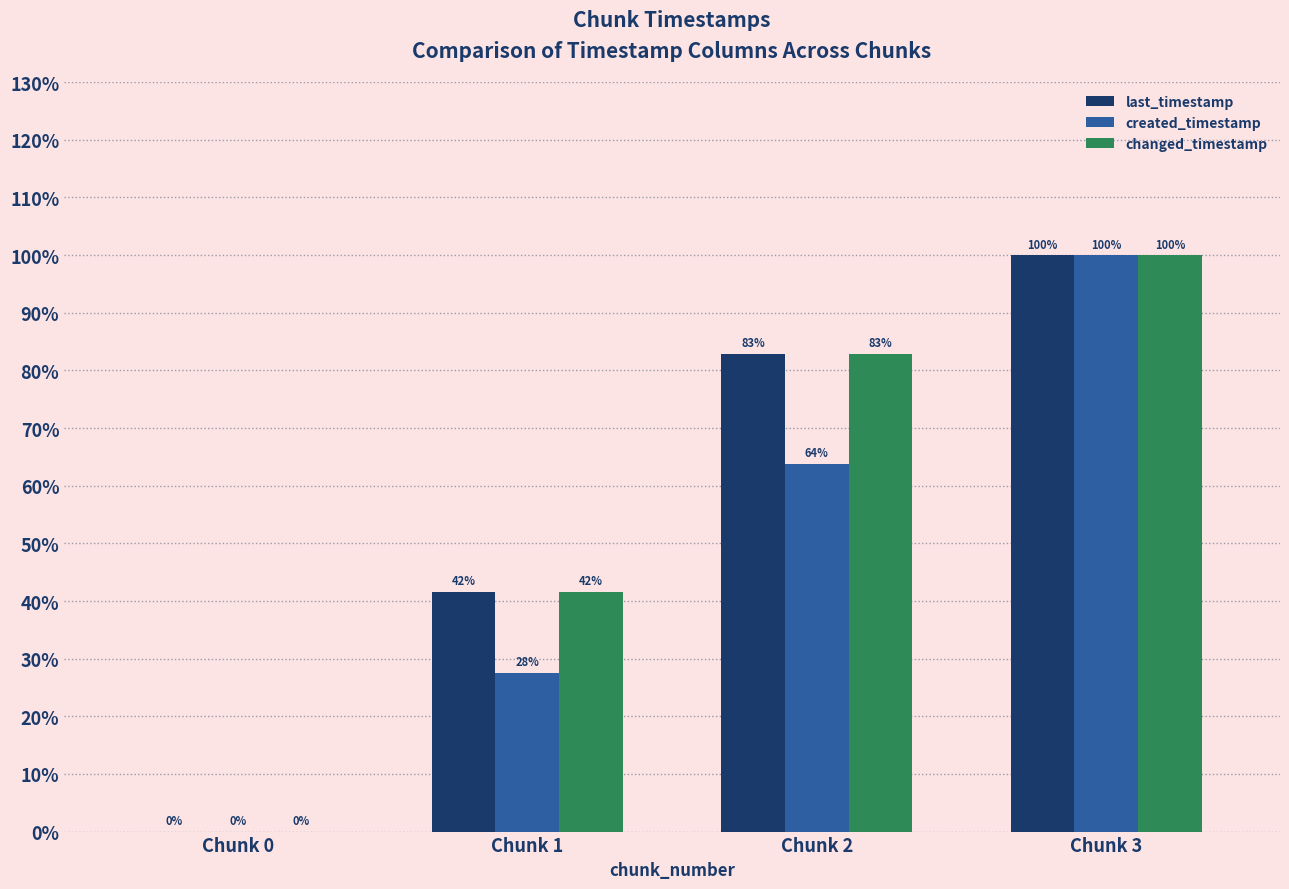

The value of last_timestamp at Chunk 2 is 138.9. True or false?

False